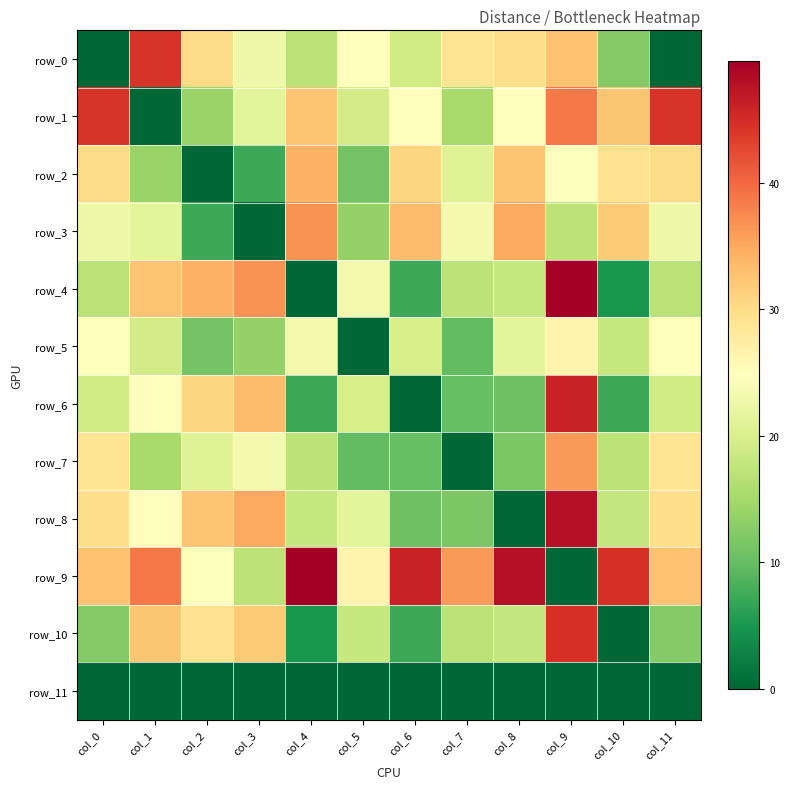

Is it true that row_4 equals 6.0 at col_0?

False